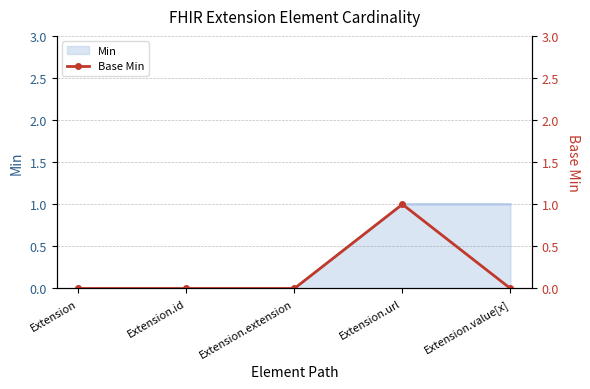

Between Extension.value[x] and Extension, which is larger?

Extension.value[x]